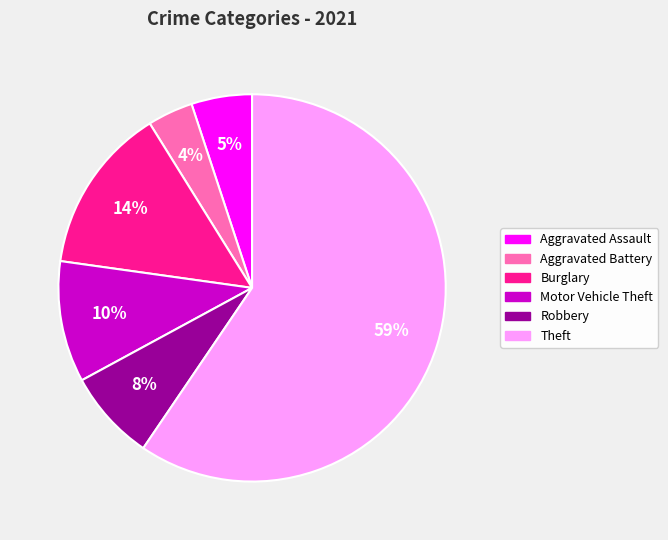

To the nearest percent, what is the average slice percentage?

17%